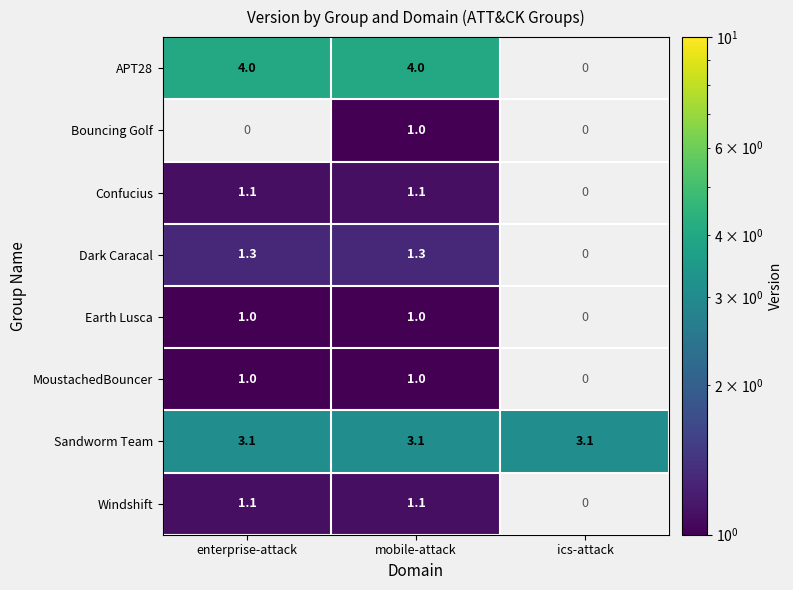

The value of Windshift at enterprise-attack is 0.7. True or false?

False